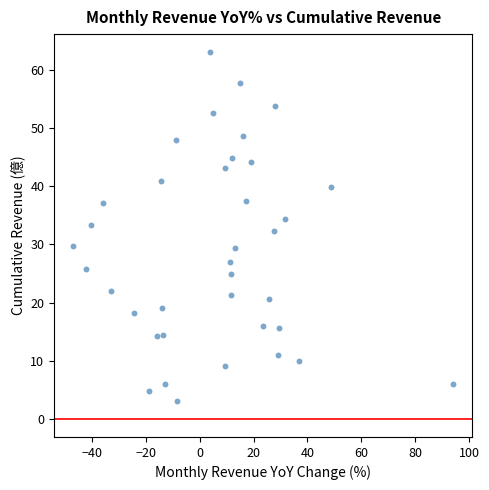

What is the range of X values (max minus min)?

141.0